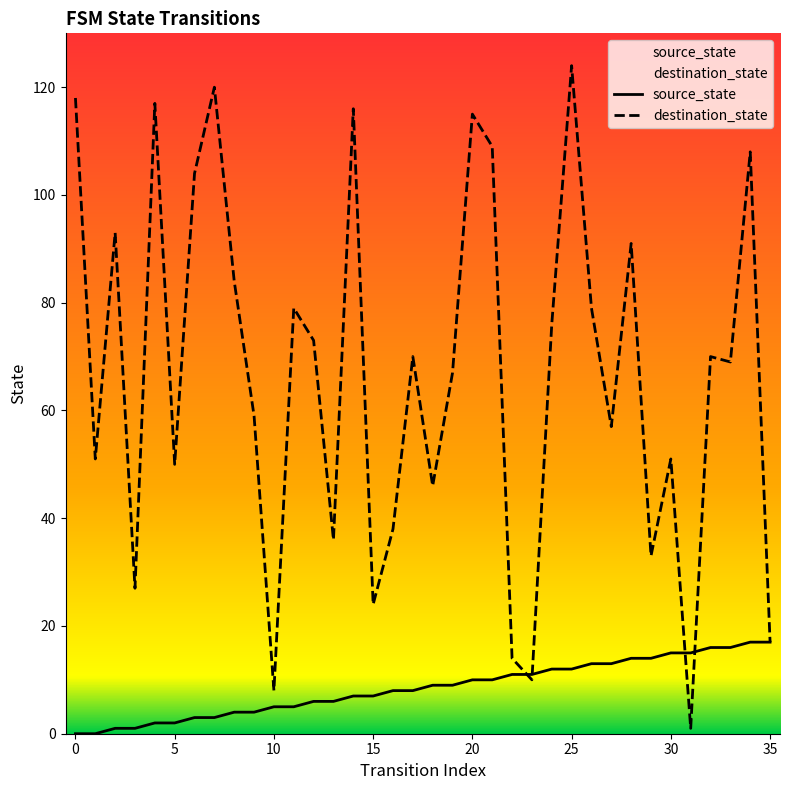

What is the difference between the highest and lowest values at 17?

62